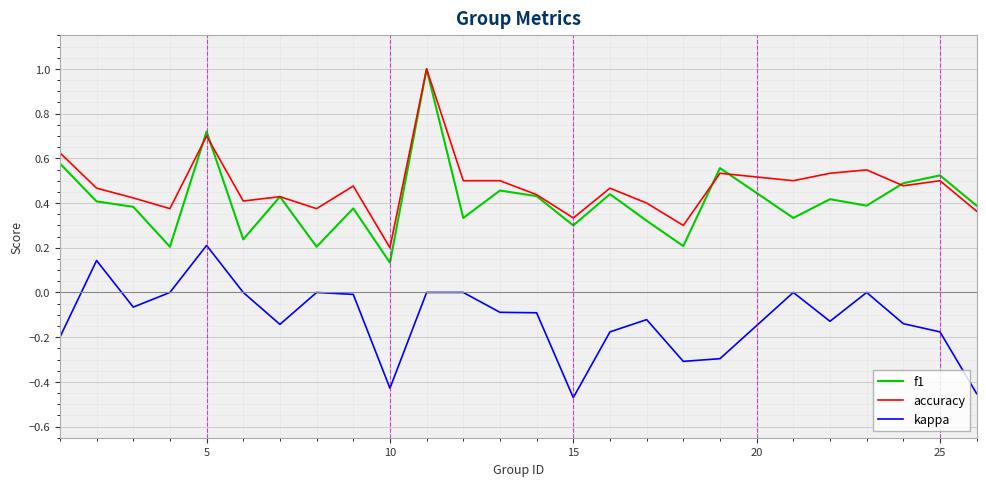

True or false: kappa has more than 1 interior local peaks.

True